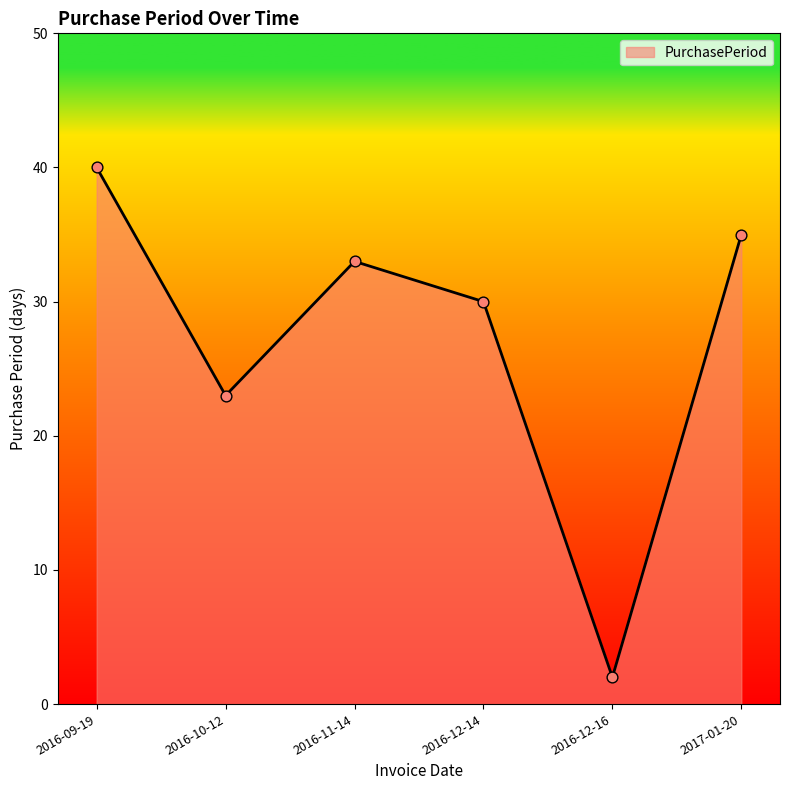

Approximately how many times larger is the value at 2016-10-12 compared to 2016-11-14?

0.7